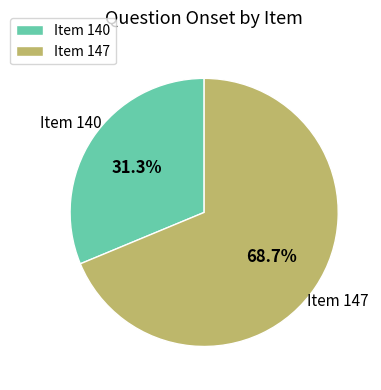

Which has a higher value, Item 140 or Item 147?

Item 147